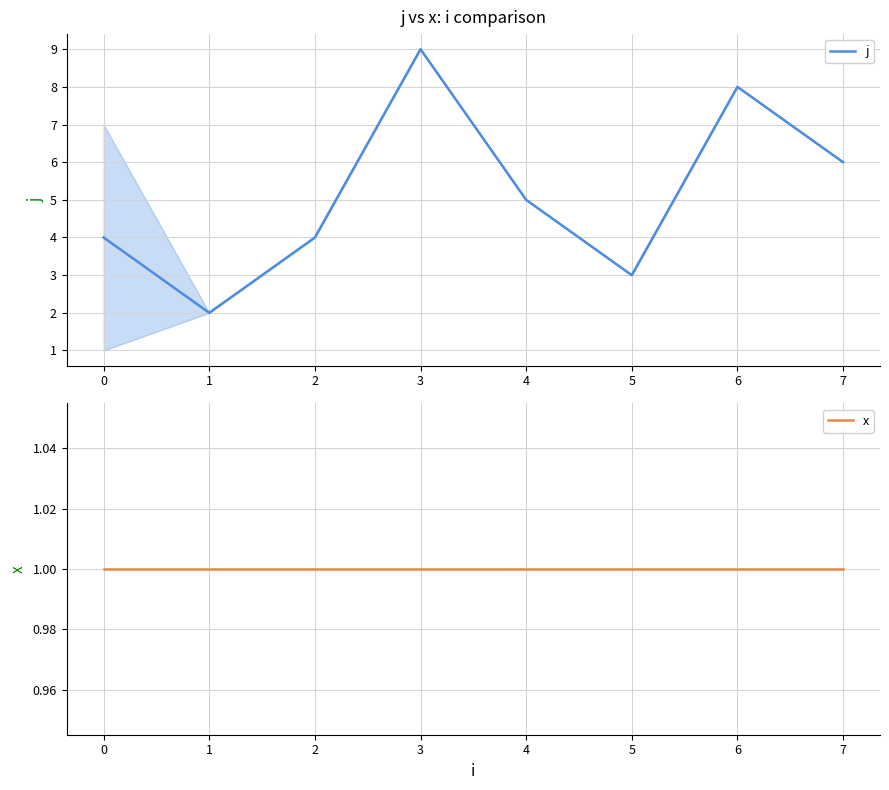

What value does the j series have at 7?

6